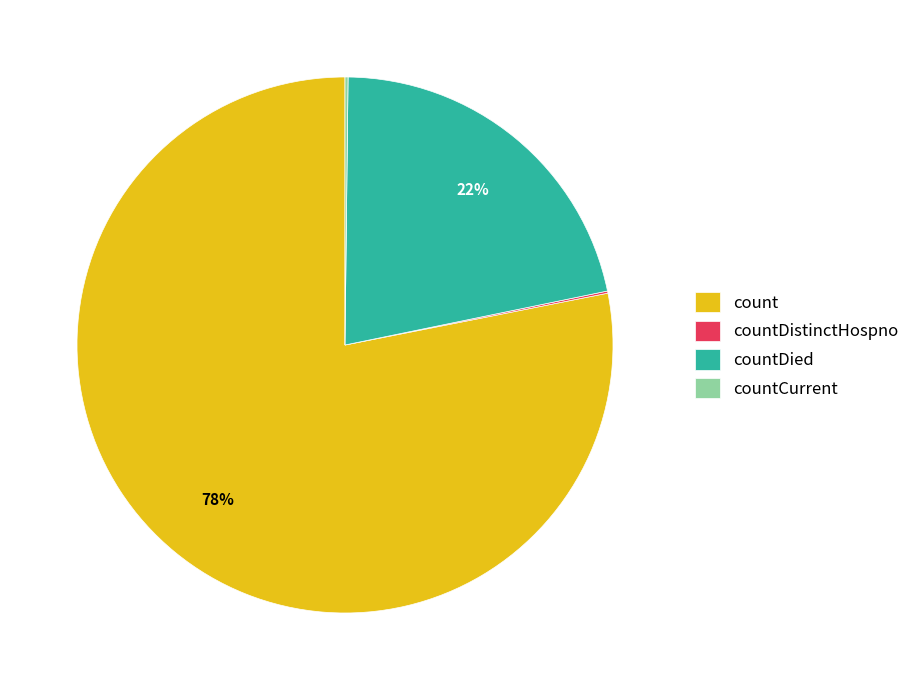

True or false: count accounts for 87% of the total.

False